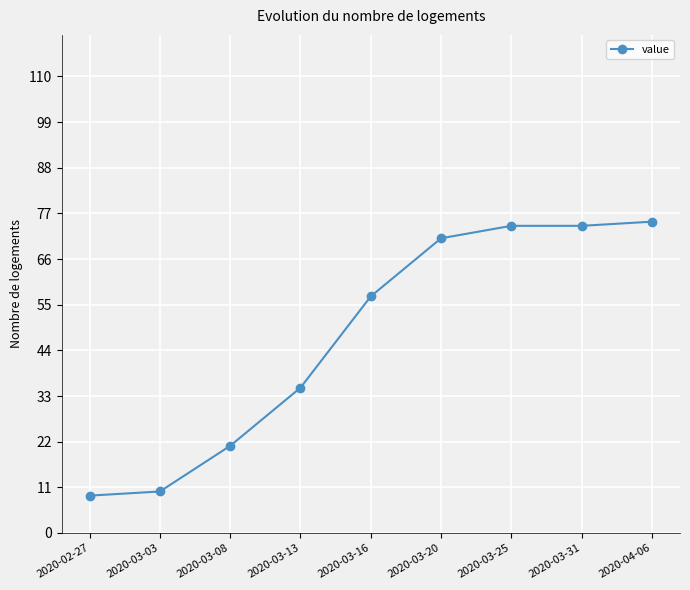

What is the label of the 4th point from the left?

2020-03-13